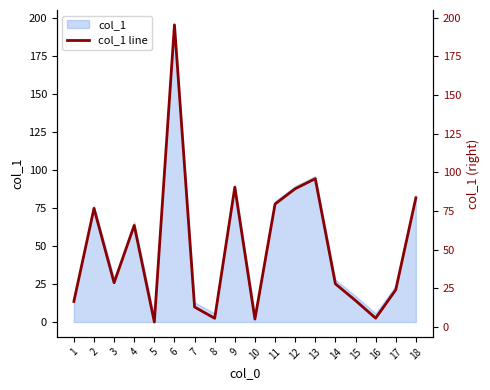

The col_1 series shows 27.9 at 14. True or false?

True